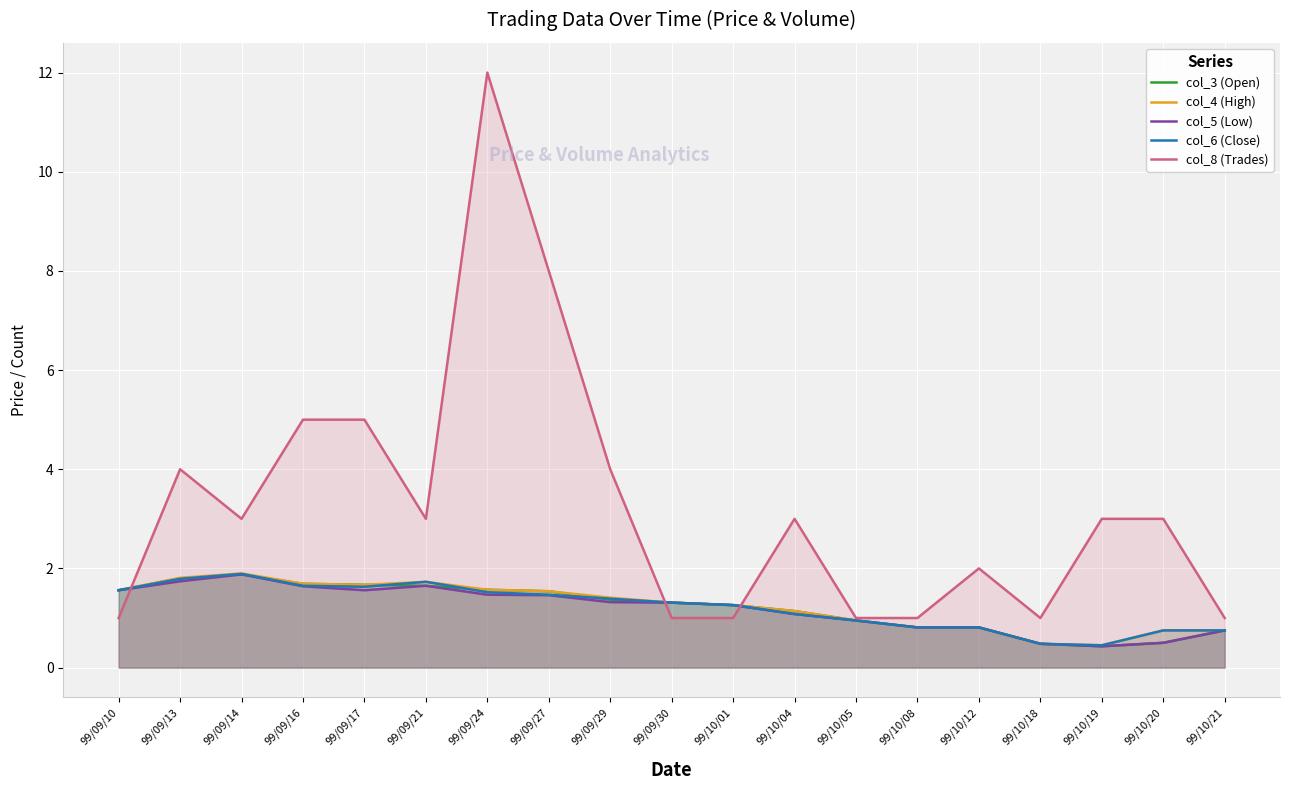

Is the value of col_6 (Close) at 99/09/10 greater than the value of col_8 (Trades) at 99/09/14?

No